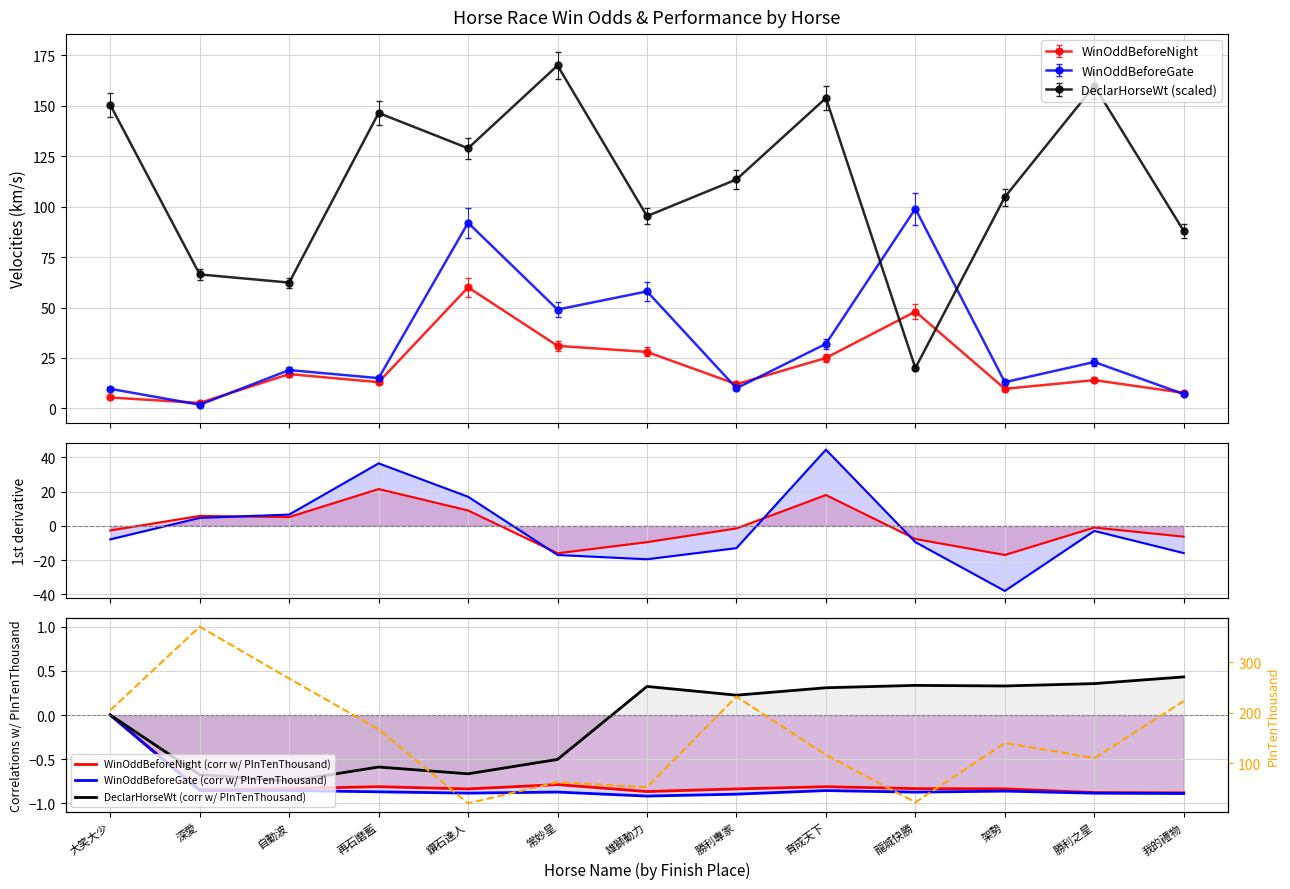

True or false: WinOddBeforeGate (deriv) and WinOddBeforeNight (corr w/ PInTenThousand) cross at least once.

True